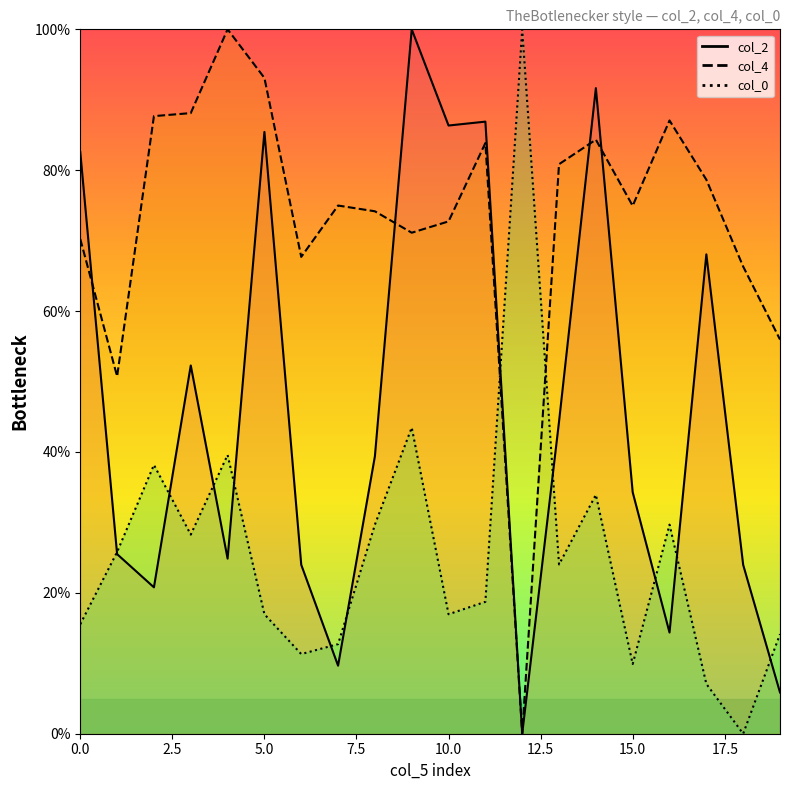

How many interior local valleys does the col_2 series have?

6